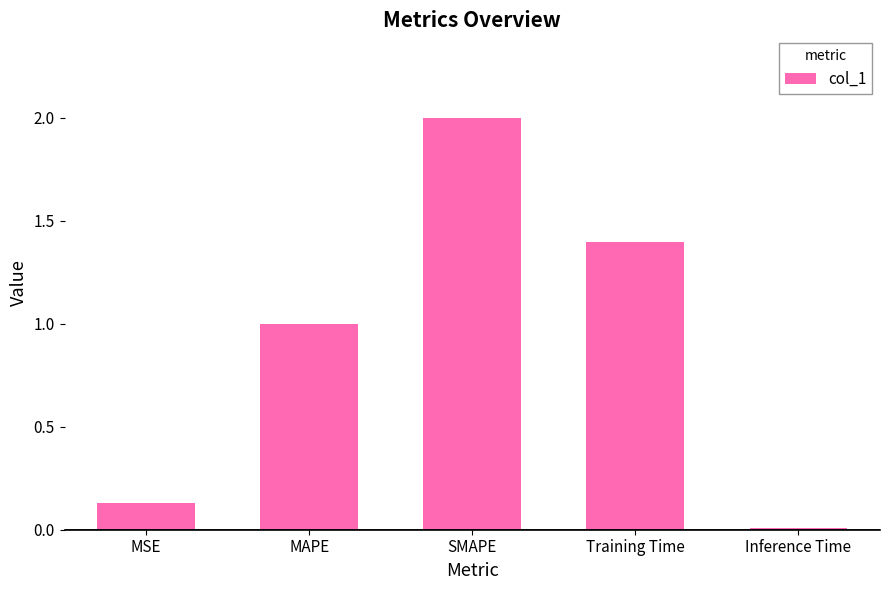

List the labels in order of value, smallest first.

Inference Time, MSE, MAPE, Training Time, SMAPE